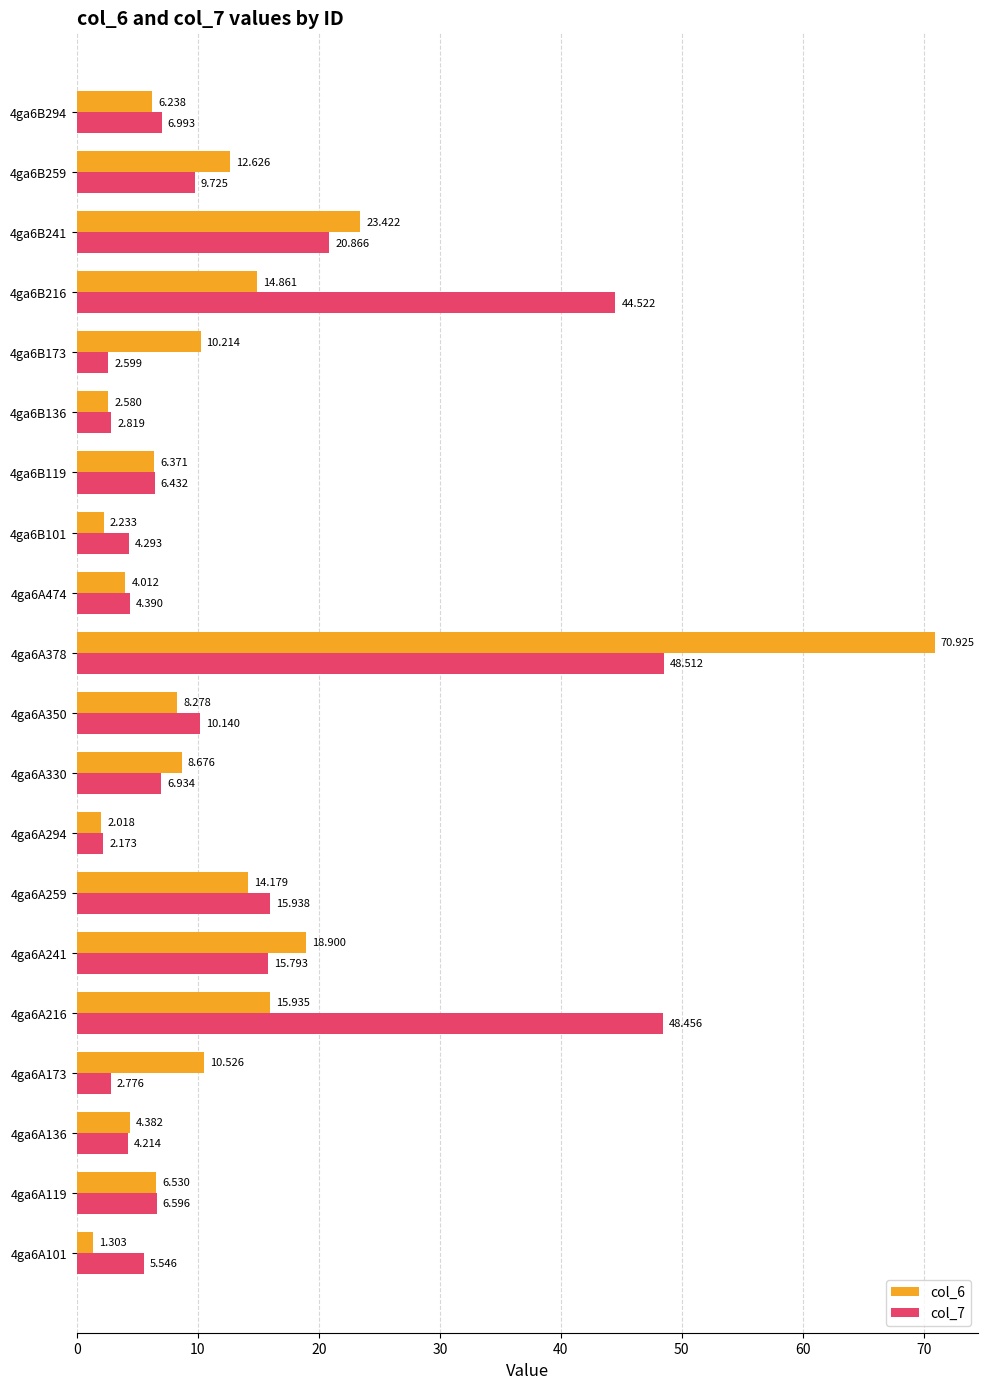

How many data points in col_7 are less than 6?

8